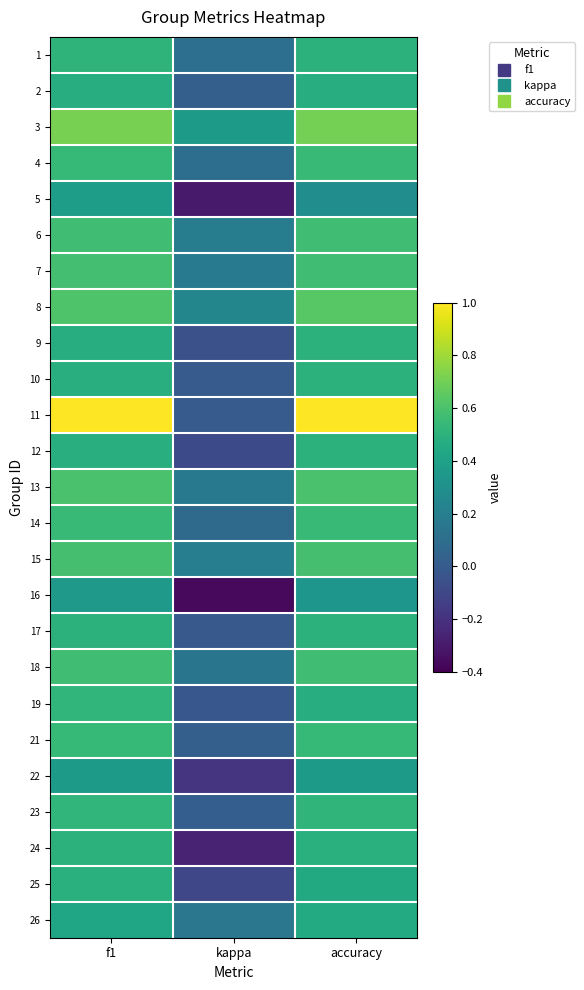

What is the difference between the highest and lowest values at accuracy?

0.7